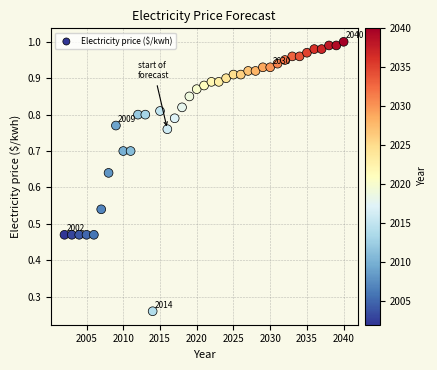

What is the range of Y values (max minus min)?

0.7